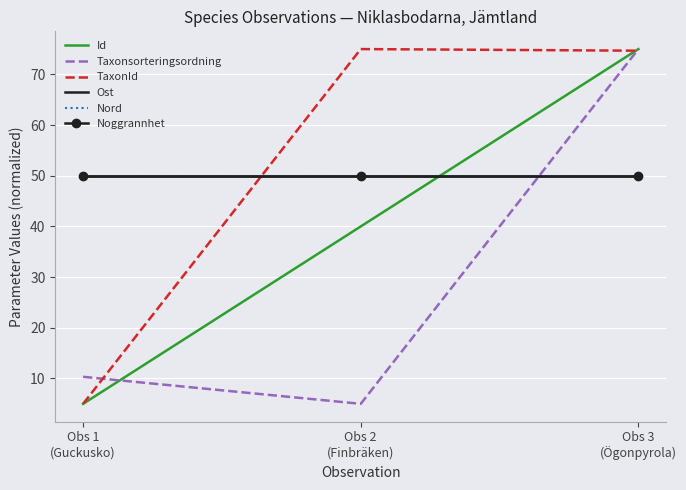

At which category is the sum across all series the highest?

Obs 3
(Ögonpyrola)